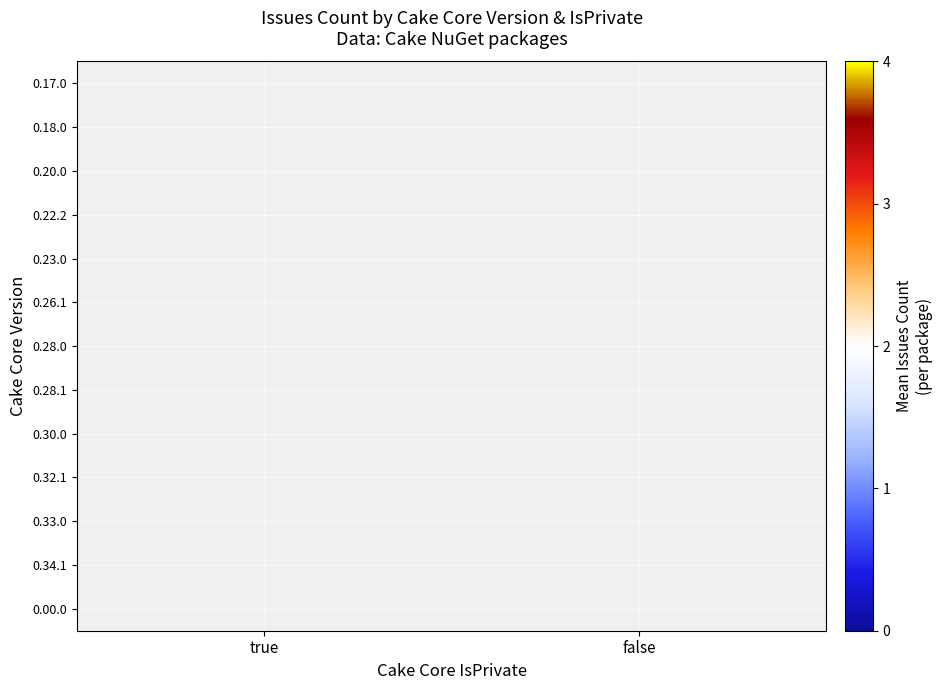

At which label does 0.28.1 reach its peak?

true